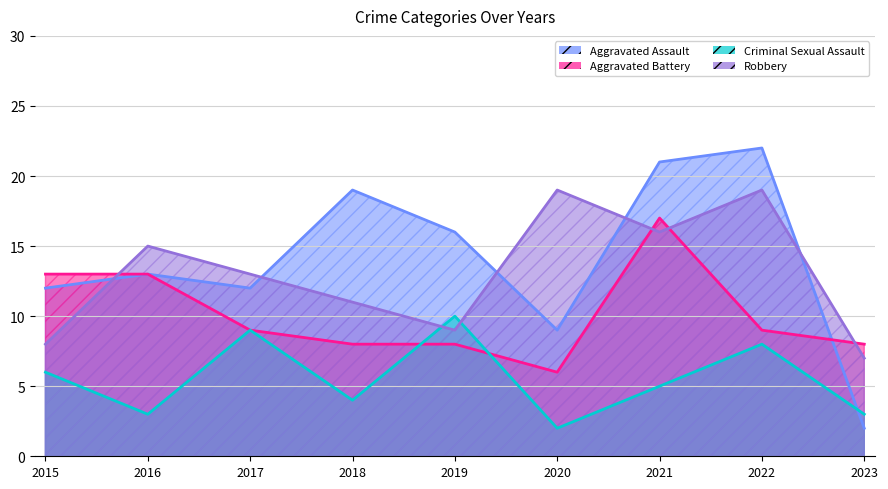

What is the difference between the maximum and second lowest values in the Robbery series?

11